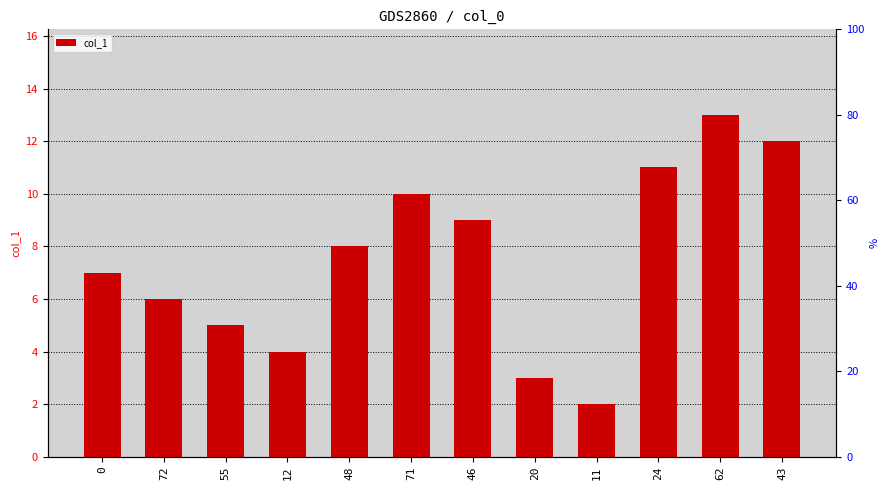

What is the approximate value at 72, to the nearest 5?

5